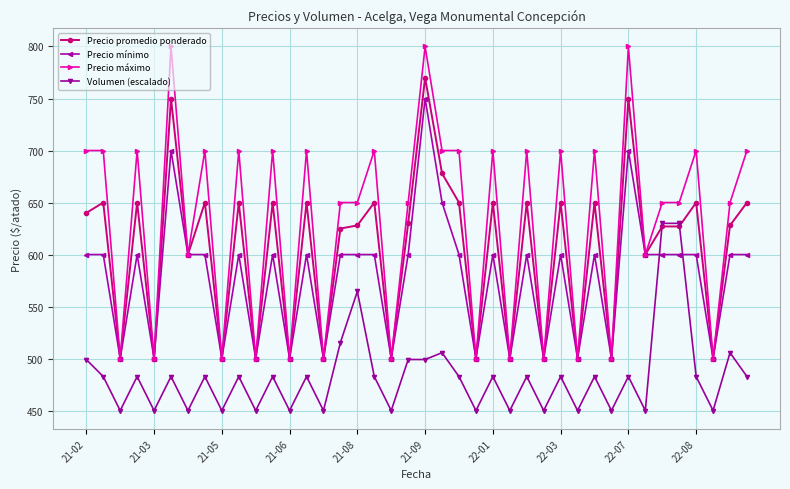

What is the greatest value displayed?

800.0